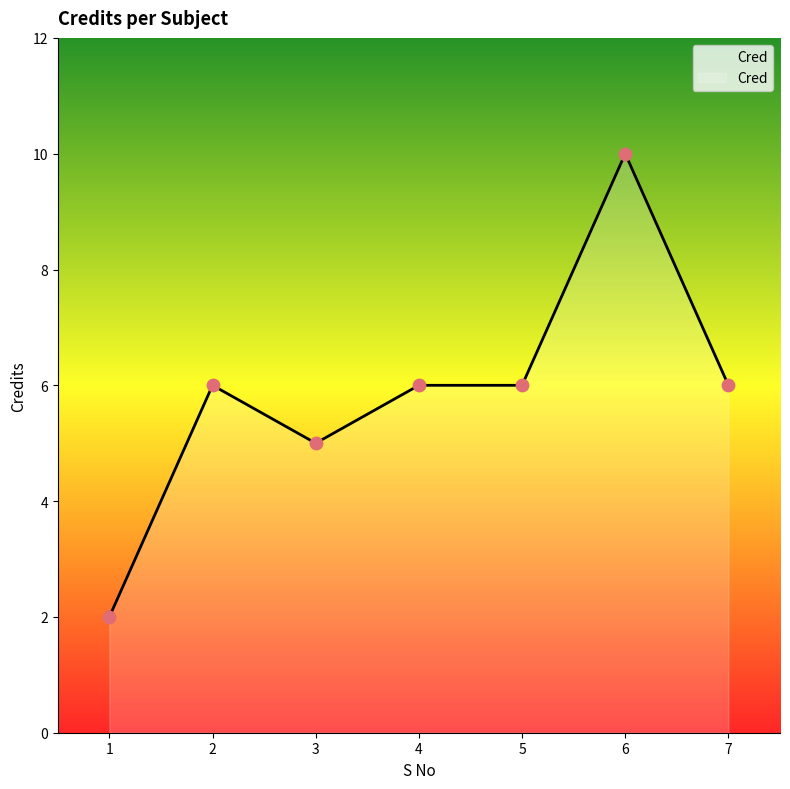

Approximately how many times larger is the value at 4 compared to 2?

1.0